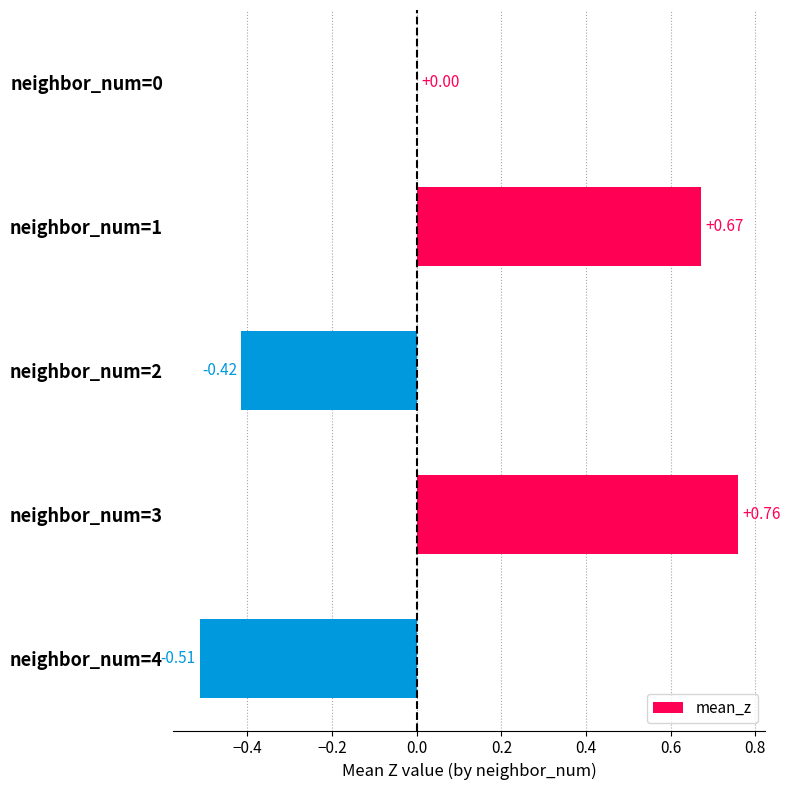

What is the sum of all values?

0.5